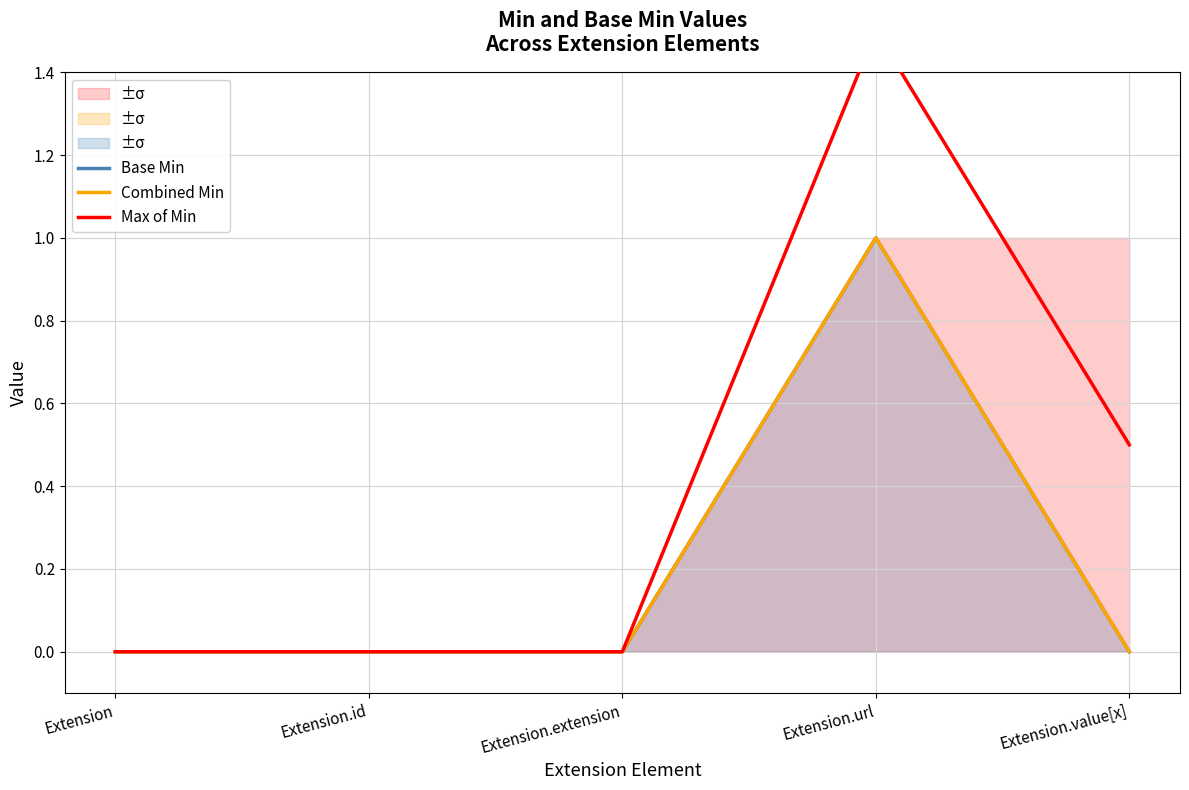

Count the number of data series in this chart.

3